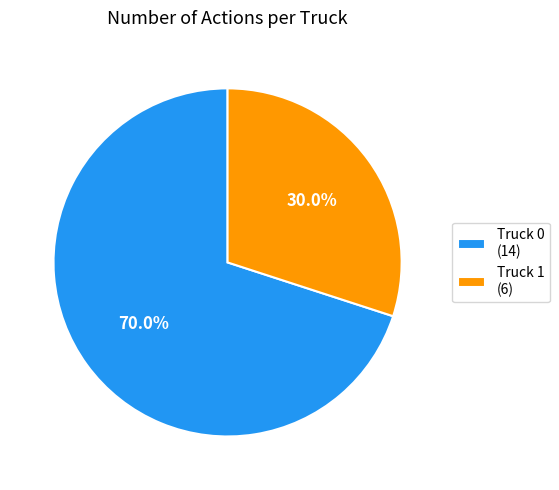

Approximately how many times larger is the value at Truck 0 compared to Truck 1?

2.3